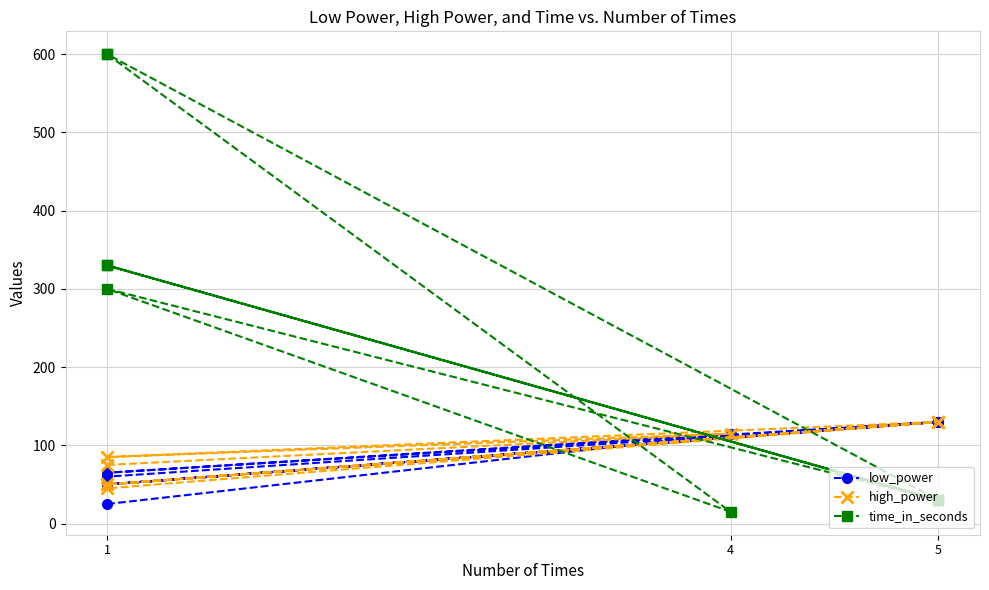

Which series has the largest total across all categories?

time_in_seconds